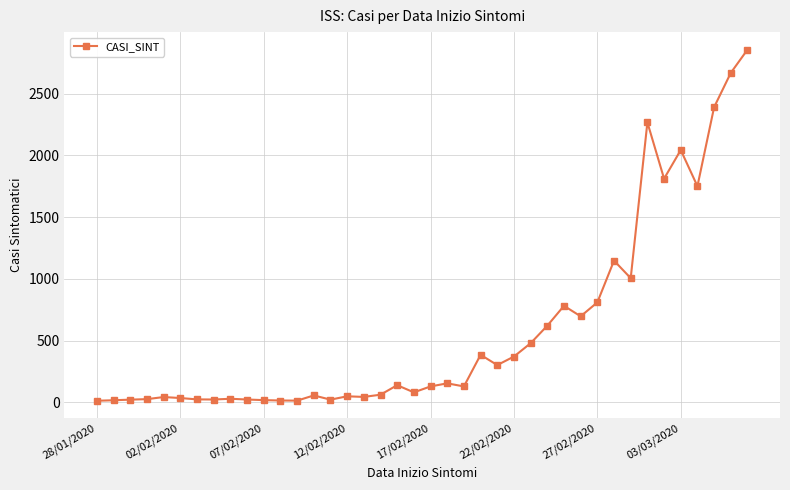

True or false: the data has more than 2 interior local peaks.

True